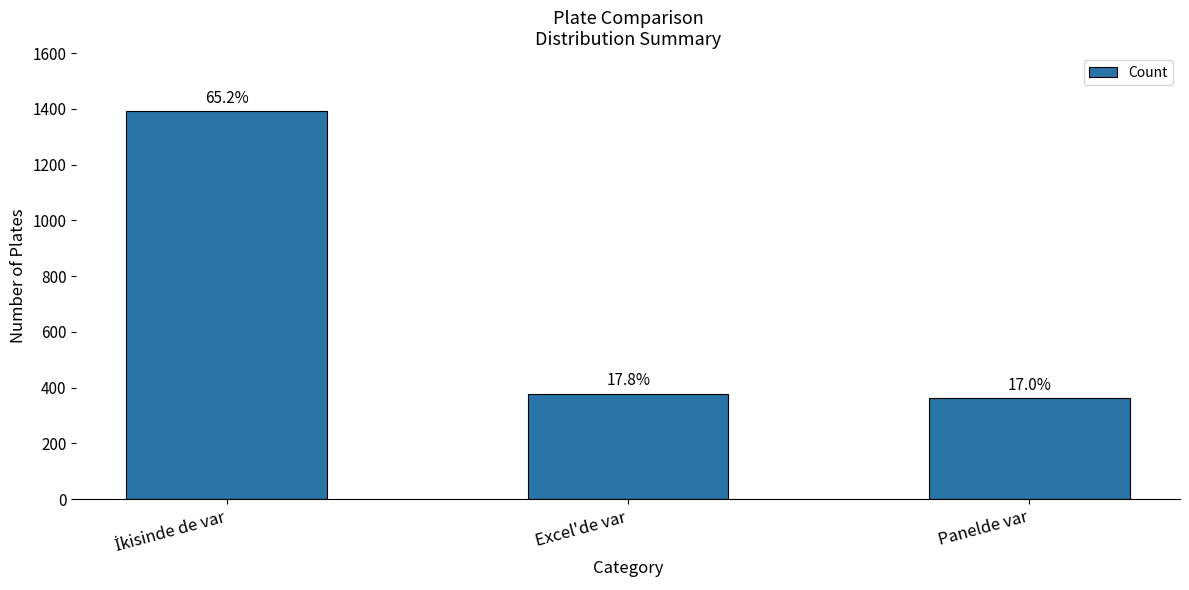

Where is the data nearest to the value 877?

Excel'de var